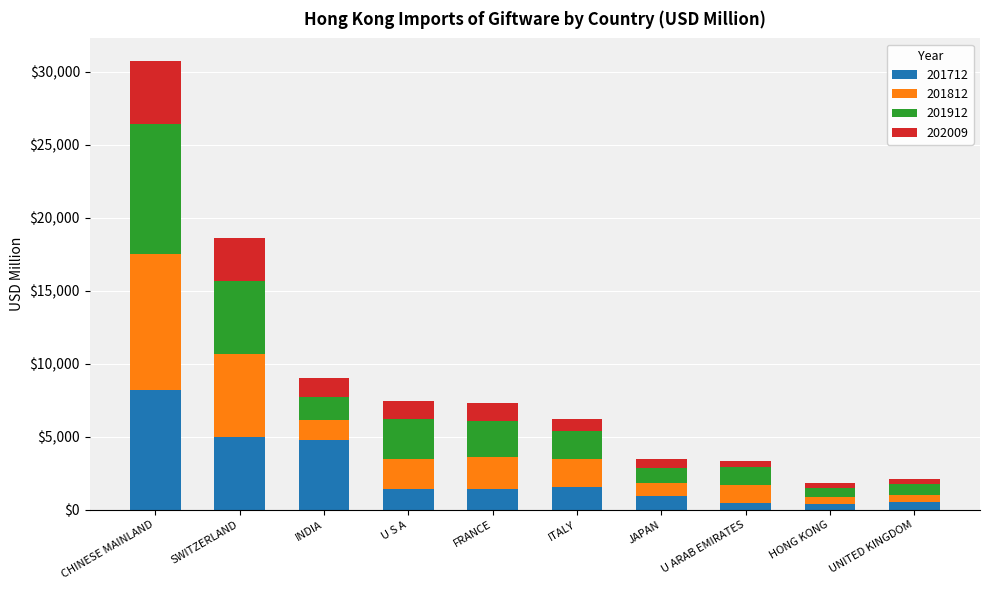

At which category is the sum across all series the highest?

CHINESE MAINLAND